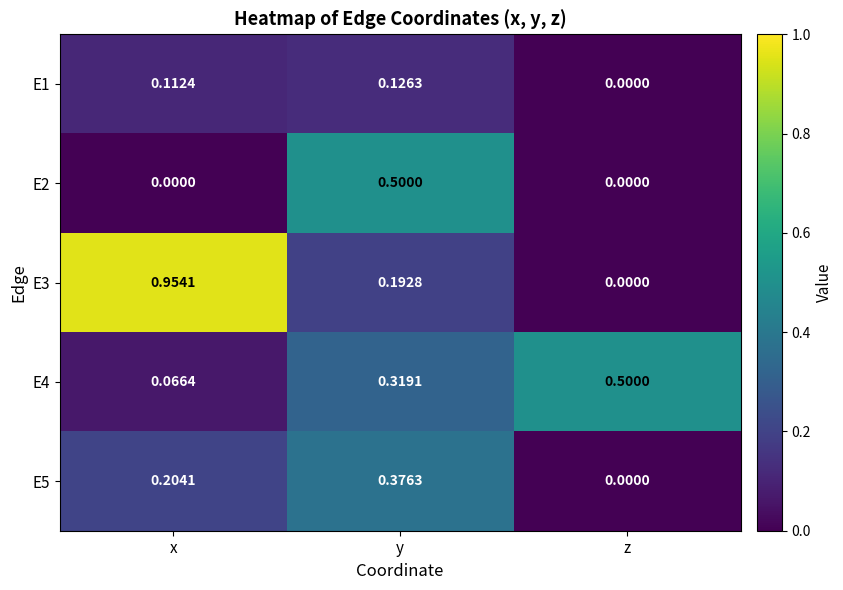

At which label is E5 closest to 0?

z